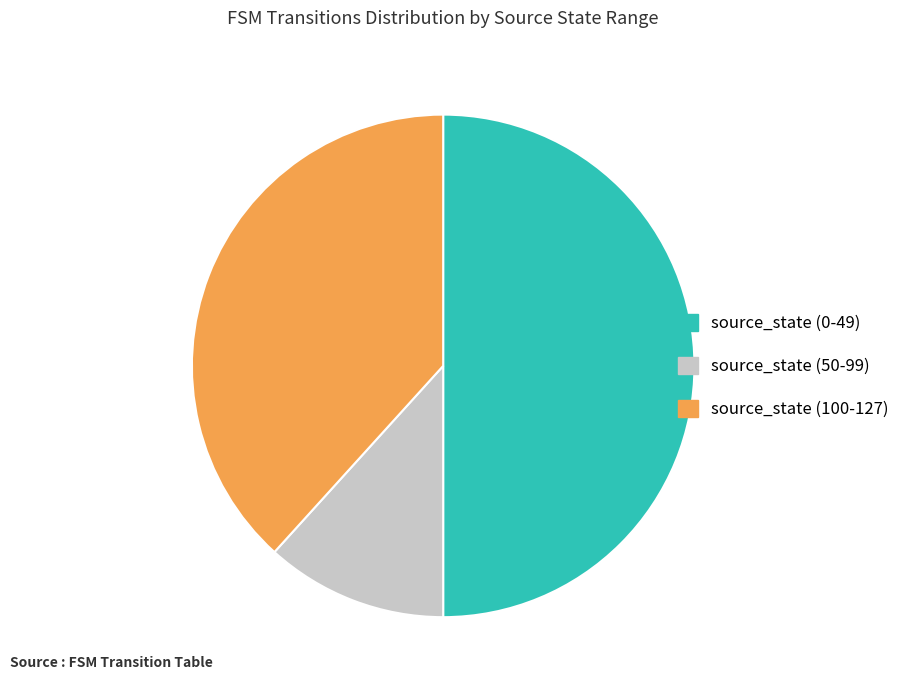

Does source_state (50-99) account for over 50% of the chart?

No